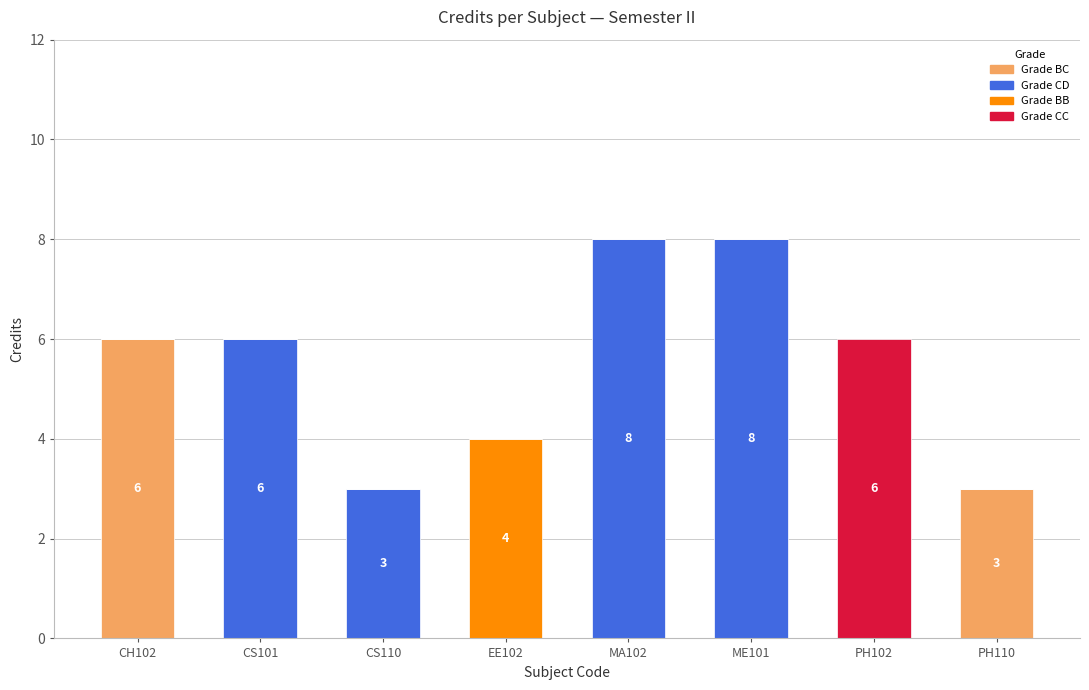

What is the total value across all series at CS110?

3